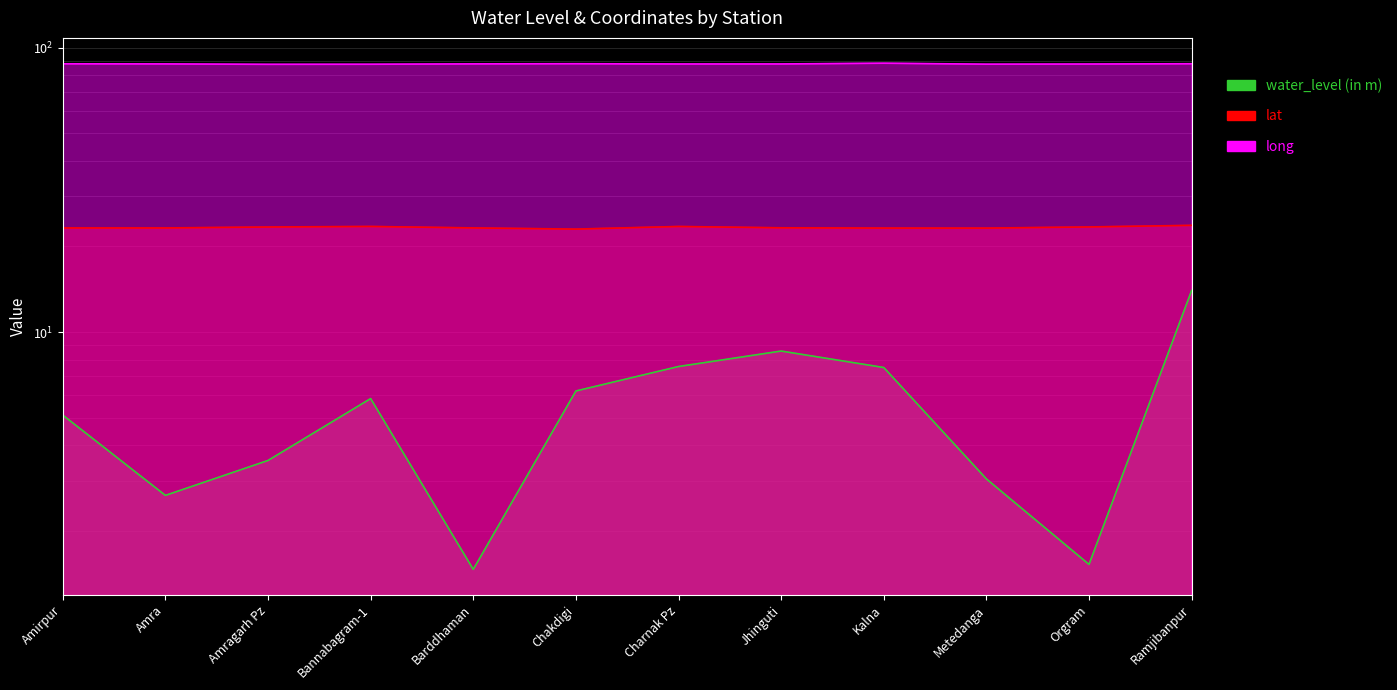

In long, how many points are lower than both neighbors (excluding endpoints)?

3